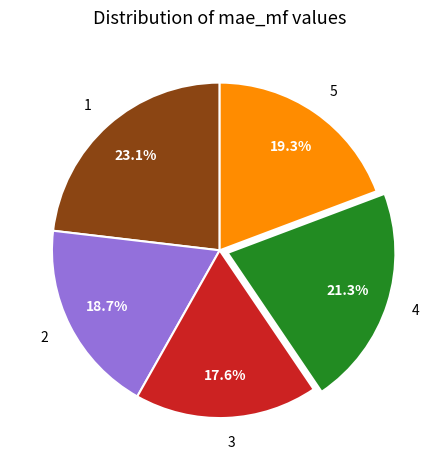

Combined, what portion of the pie is 3 and 4?

38.9%